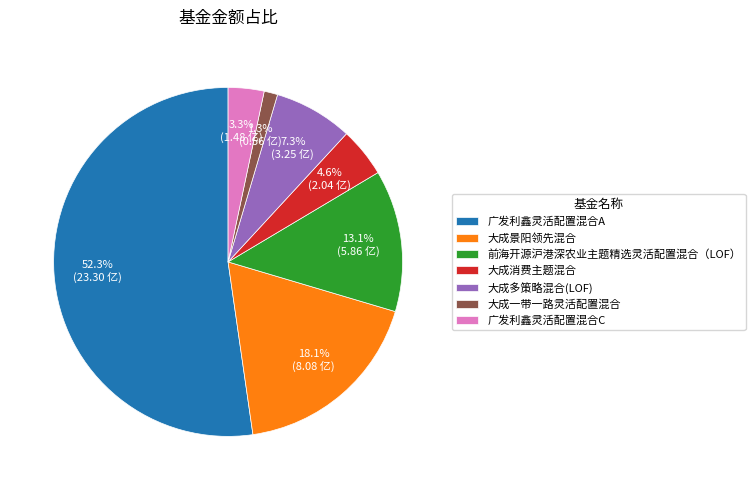

Is there any slice that represents more than half of the pie?

Yes